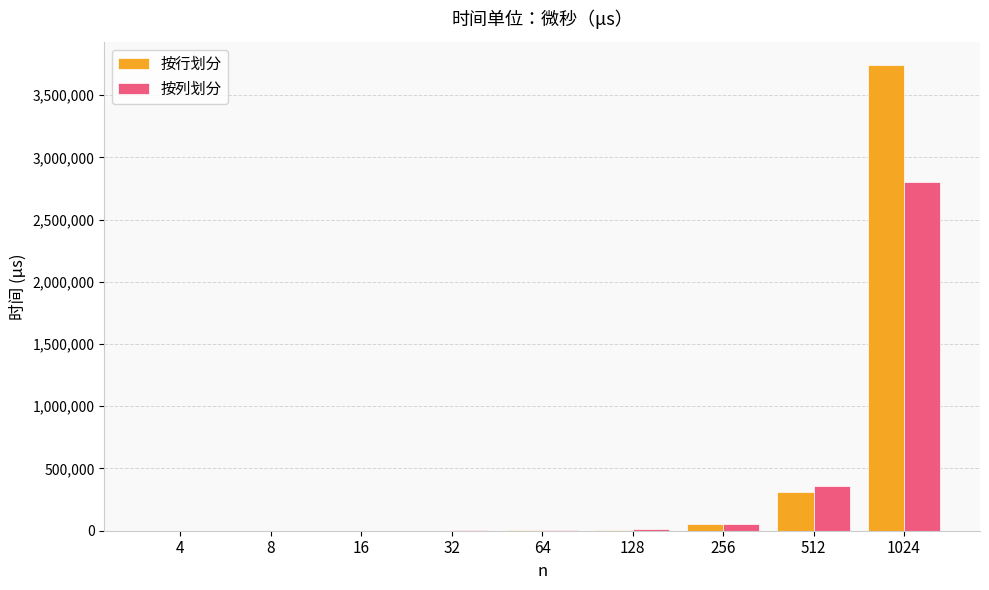

Is the value of 按行划分 at 1024 greater than the value of 按列划分 at 1024?

Yes